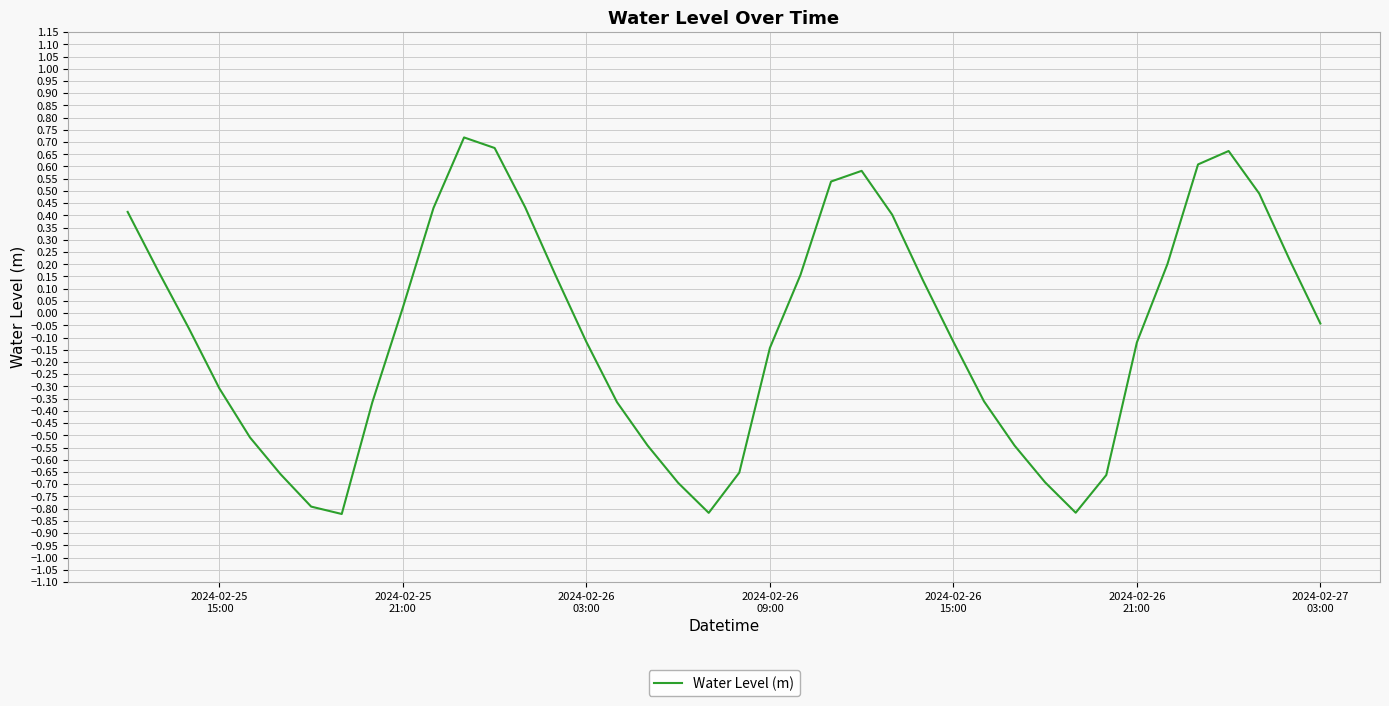

What is the difference between the maximum and minimum values?

1.5